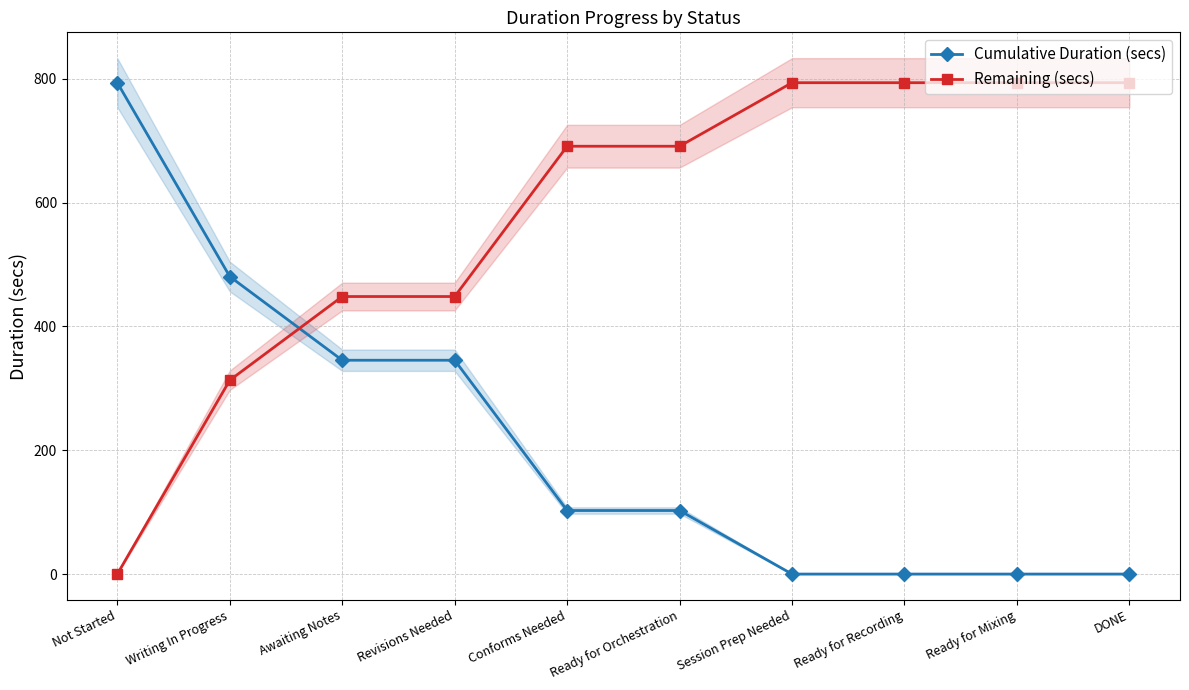

Rank the series by their average value, from highest to lowest.

Remaining (secs), Cumulative Duration (secs)